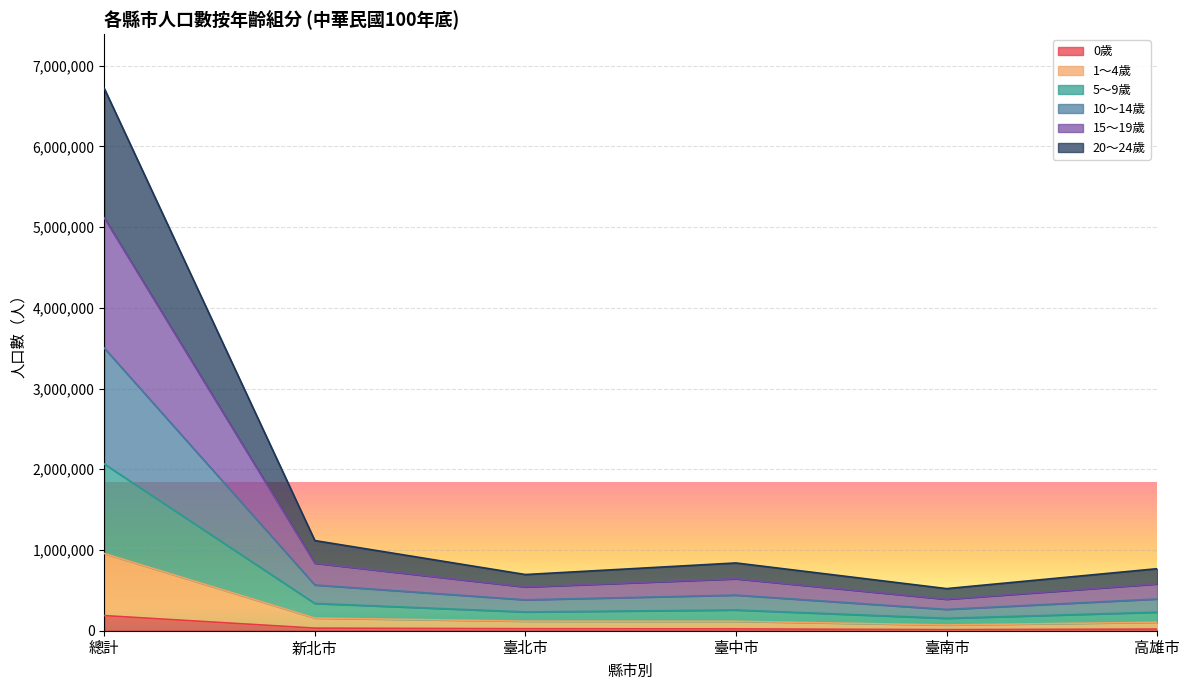

Between 總計 and 臺中市, which series saw the biggest shift?

15～19歲